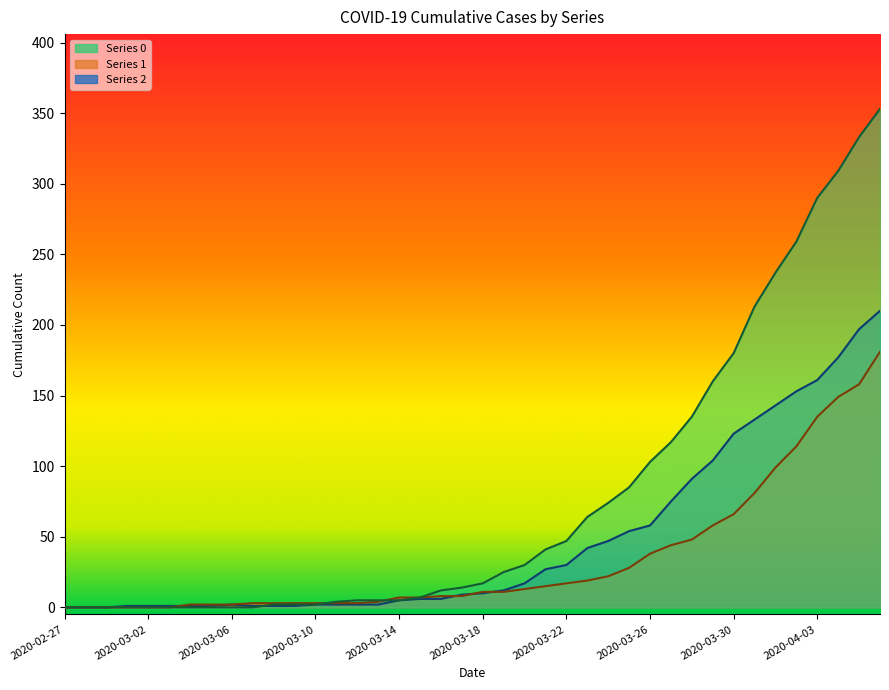

Where is 2 nearest to the value 105?

2020-03-29